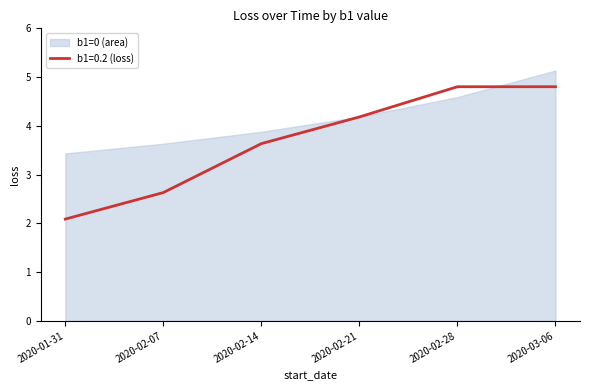

Is it true that b1=0.2 (loss) equals 4.8 at 2020-03-06?

True